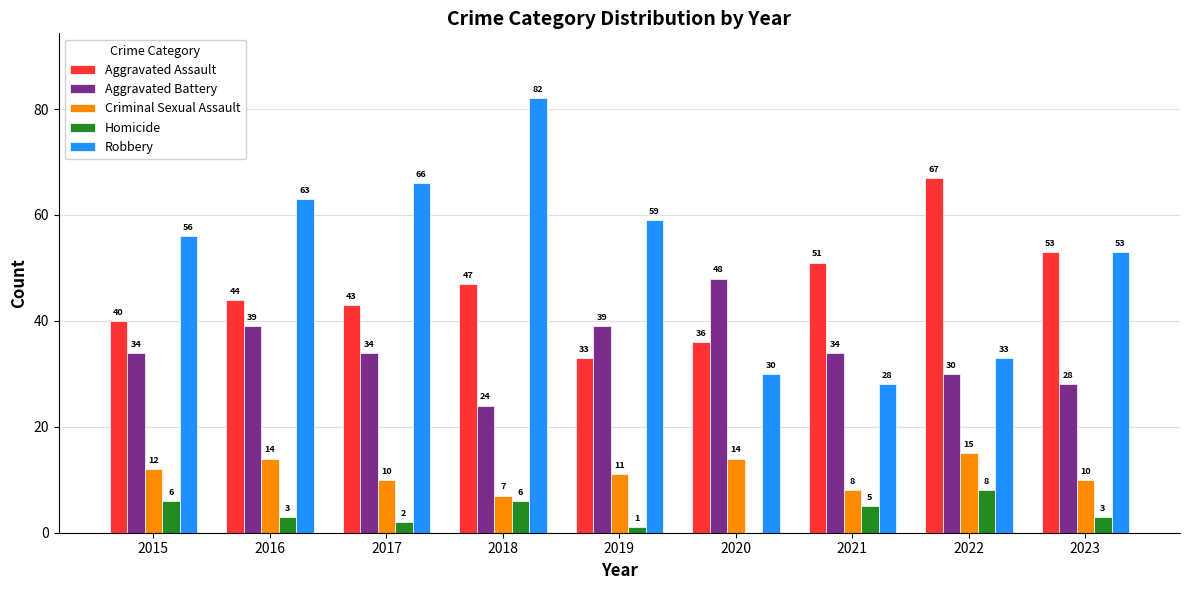

What value does the Robbery series have at 2021, to the nearest 5?

30